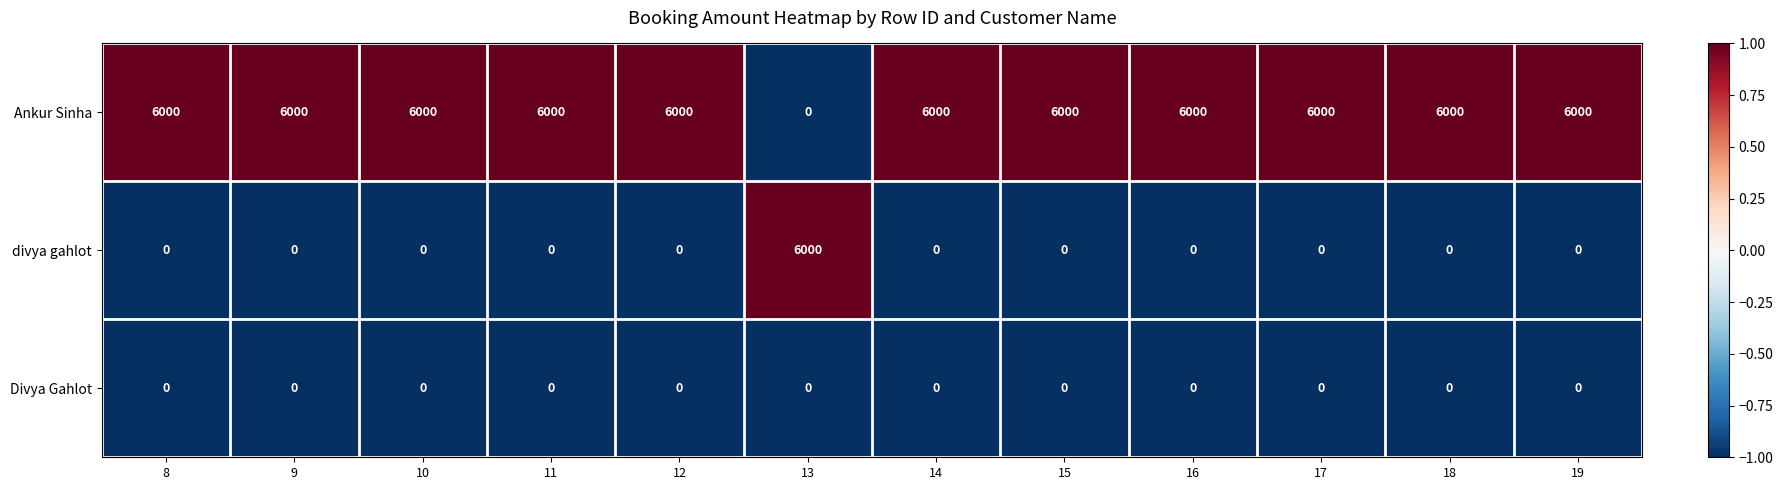

How many distinct data groups are displayed?

3